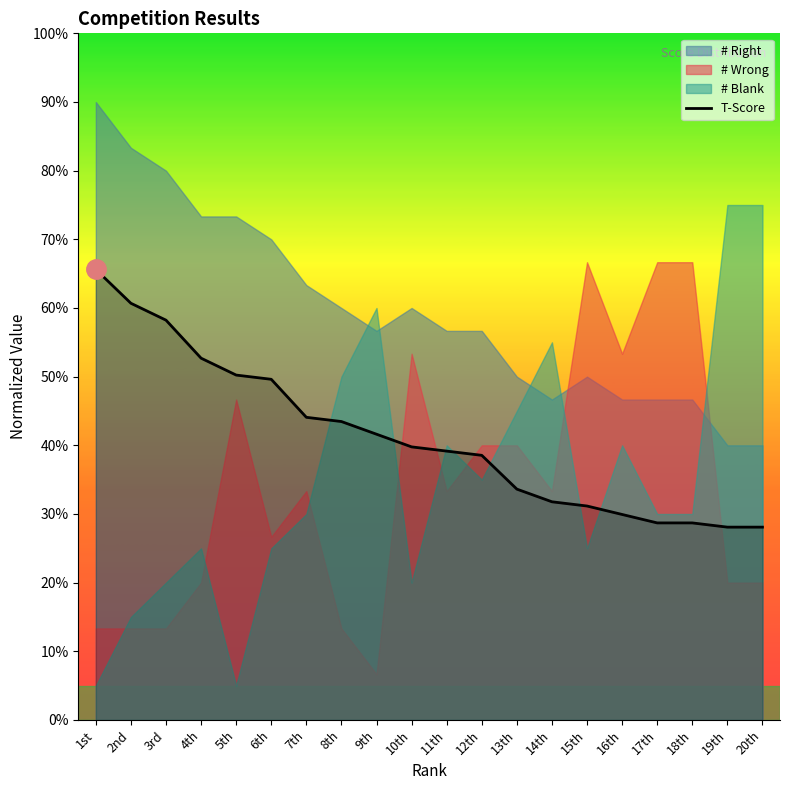

What position from the right is 9th?

12